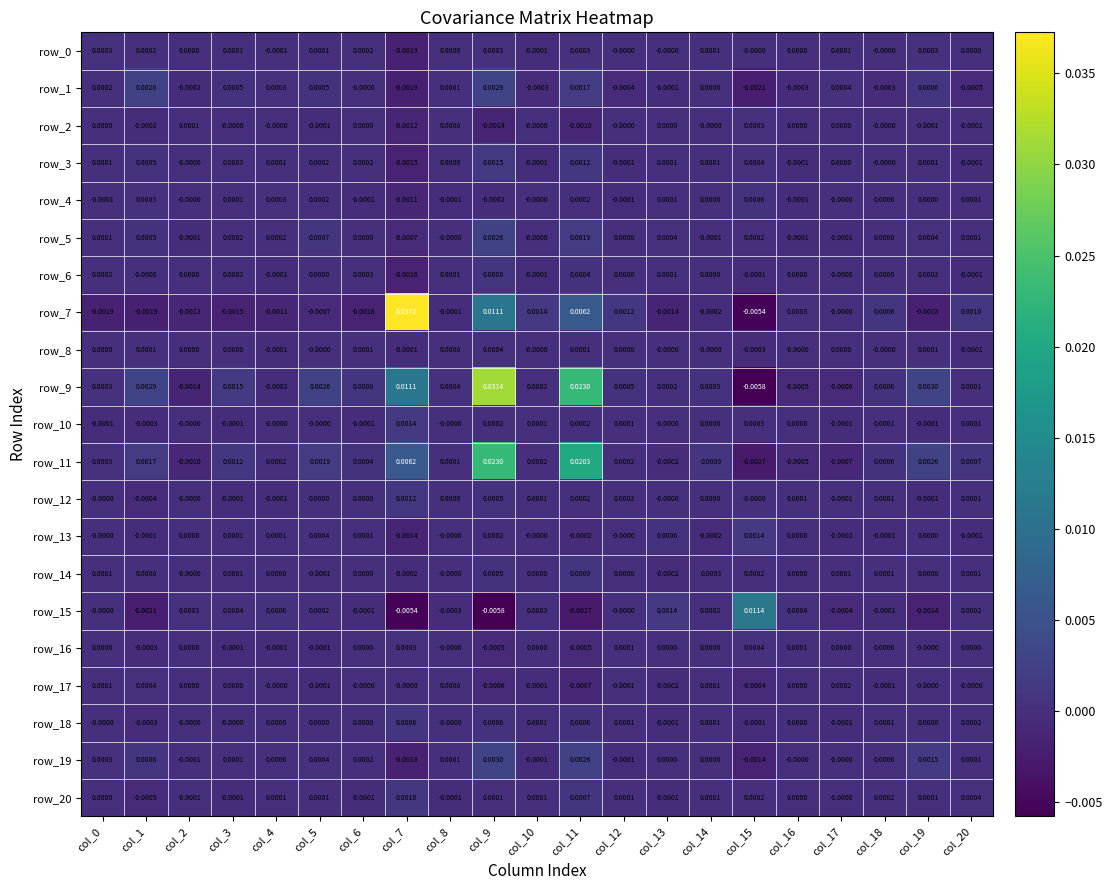

True or false: row_12 has a value of 0.0 at col_11.

False